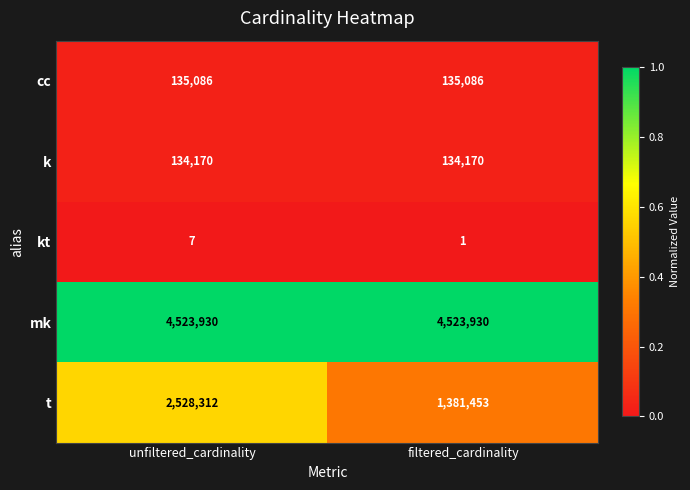

Reading left to right, extract all data points from this chart.

cc: unfiltered_cardinality=135086	filtered_cardinality=135086
k: unfiltered_cardinality=134170	filtered_cardinality=134170
kt: unfiltered_cardinality=7	filtered_cardinality=1
mk: unfiltered_cardinality=4523930	filtered_cardinality=4523930
t: unfiltered_cardinality=2528312	filtered_cardinality=1381453